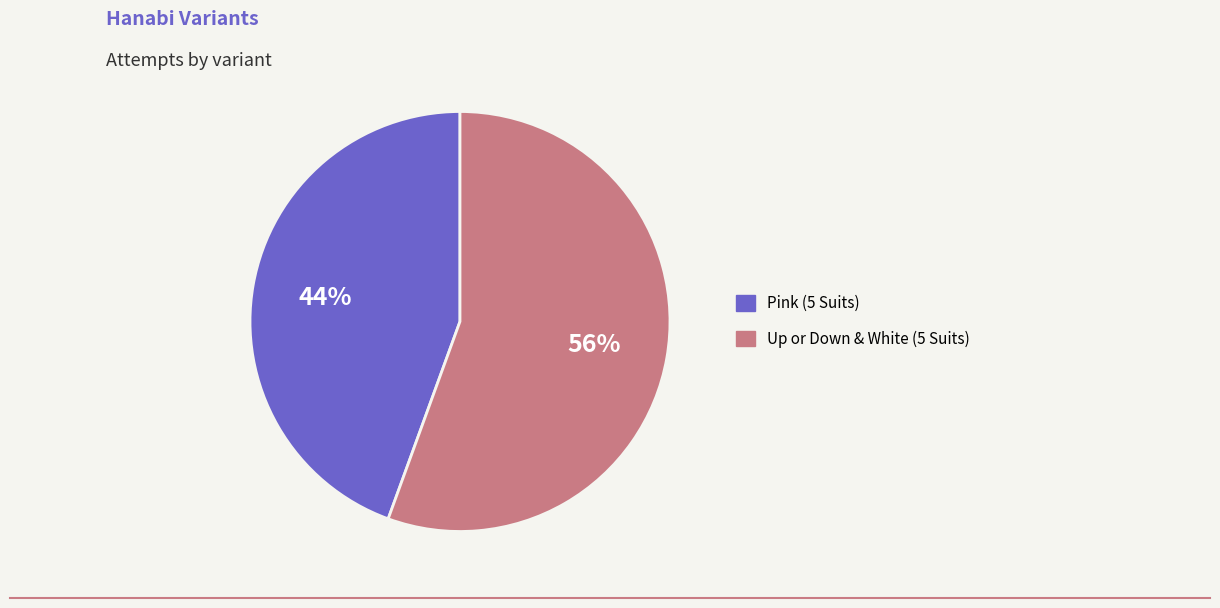

True or false: Up or Down & White (5 Suits) accounts for 56% of the total.

True